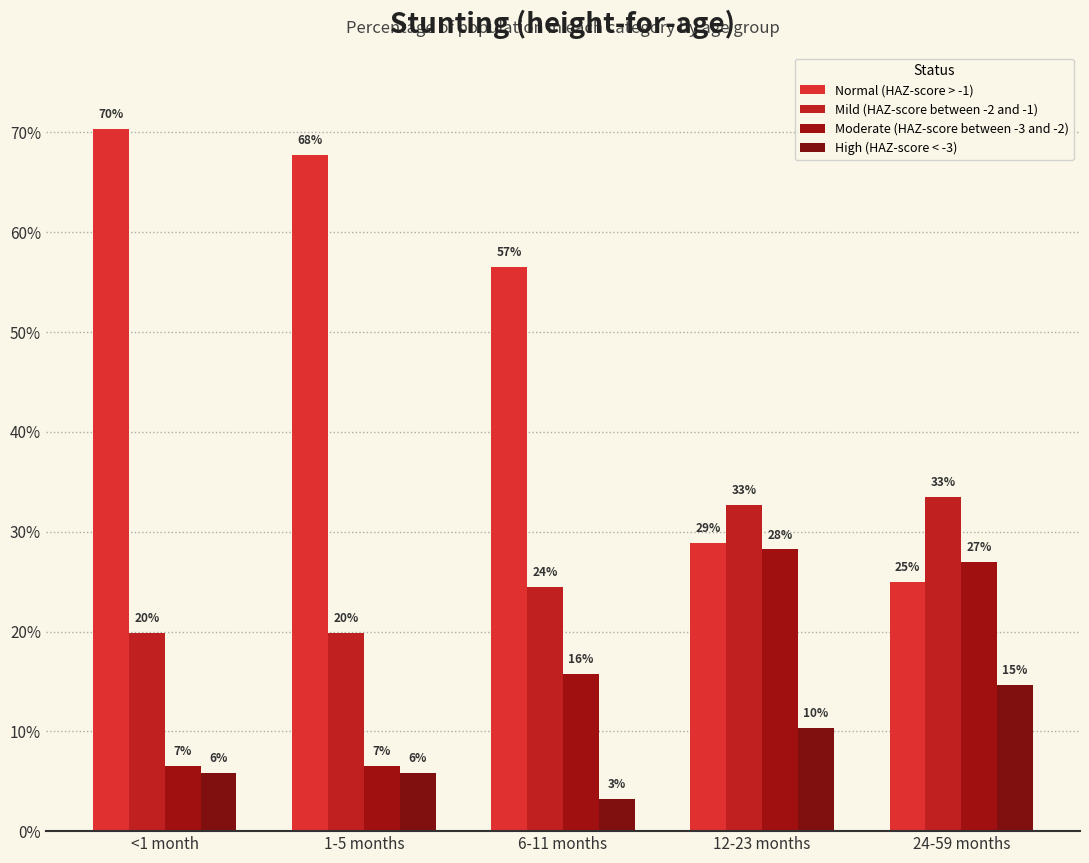

Reading left to right, what are all the values shown in this chart?

Normal (HAZ-score > -1): <1 month=0.7	1-5 months=0.7	6-11 months=0.6	12-23 months=0.3	24-59 months=0.2
Mild (HAZ-score between -2 and -1): <1 month=0.2	1-5 months=0.2	6-11 months=0.2	12-23 months=0.3	24-59 months=0.3
Moderate (HAZ-score between -3 and -2): <1 month=0.1	1-5 months=0.1	6-11 months=0.2	12-23 months=0.3	24-59 months=0.3
High (HAZ-score < -3): <1 month=0.1	1-5 months=0.1	6-11 months=0.0	12-23 months=0.1	24-59 months=0.1